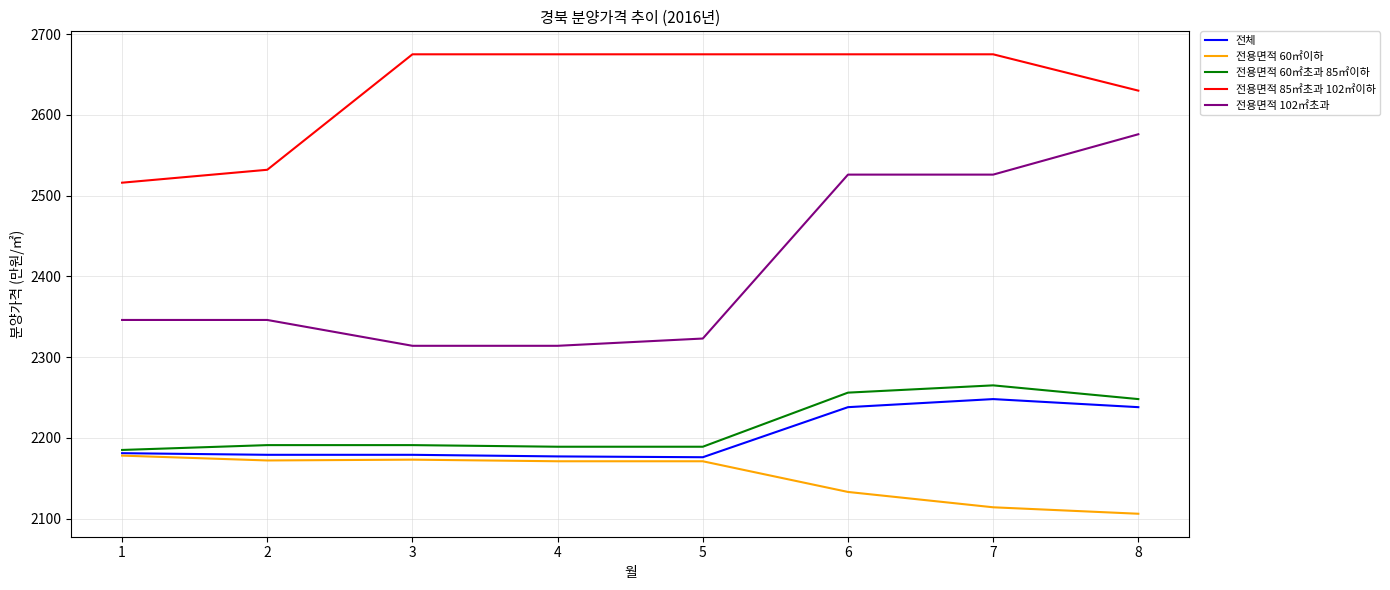

How many values in the 전용면적 85㎡초과 102㎡이하 series are below 2675?

3